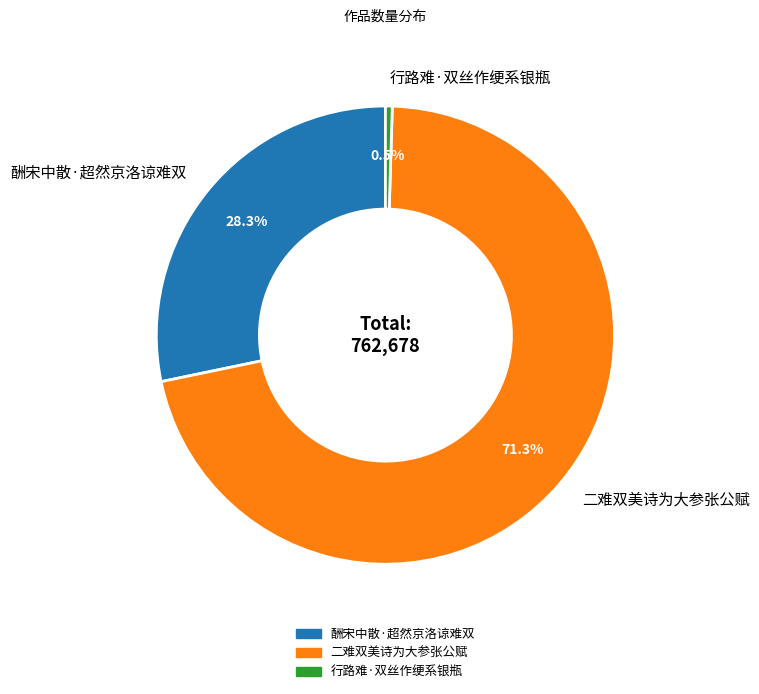

To the nearest percent, what is the difference between the largest and smallest slice percentages?

71%